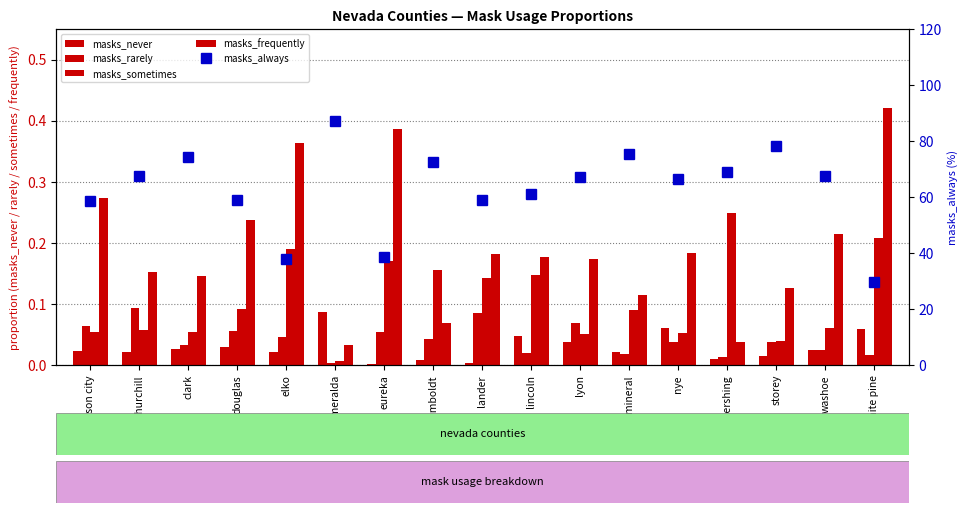

The value of masks_sometimes at esmeralda is 0.0. True or false?

False